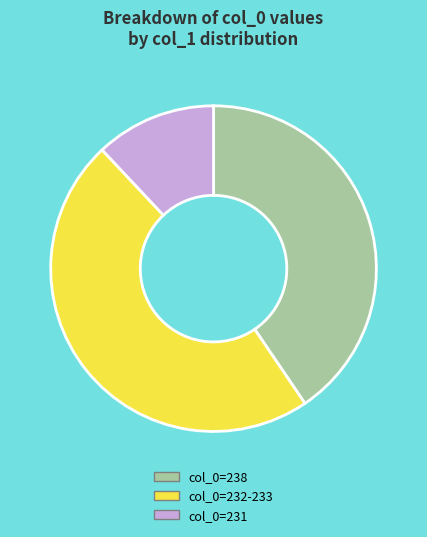

Between col_0=238 and col_0=232-233, which is larger?

col_0=232-233